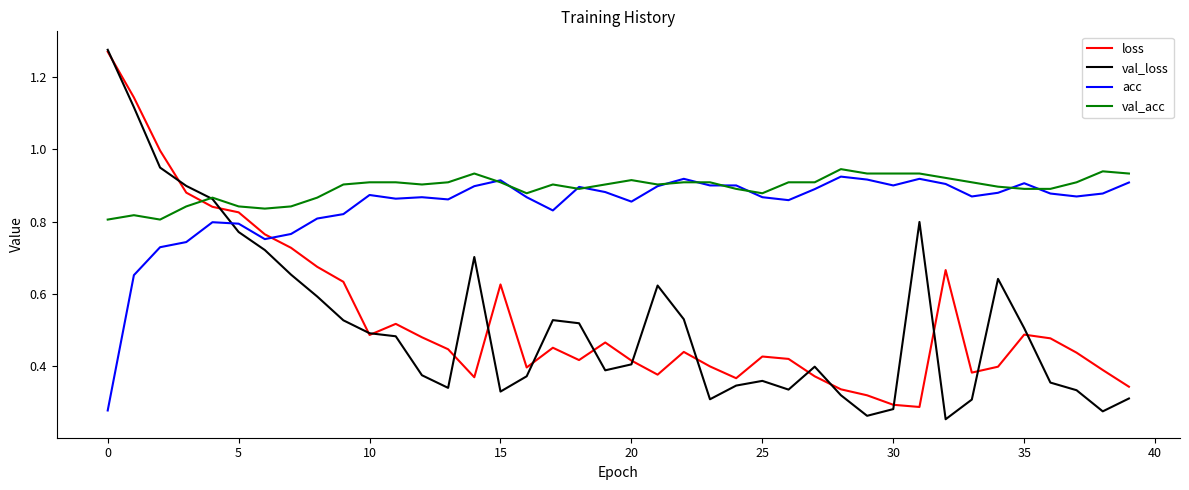

What is the difference between the maximum and minimum values in the loss series?

1.0